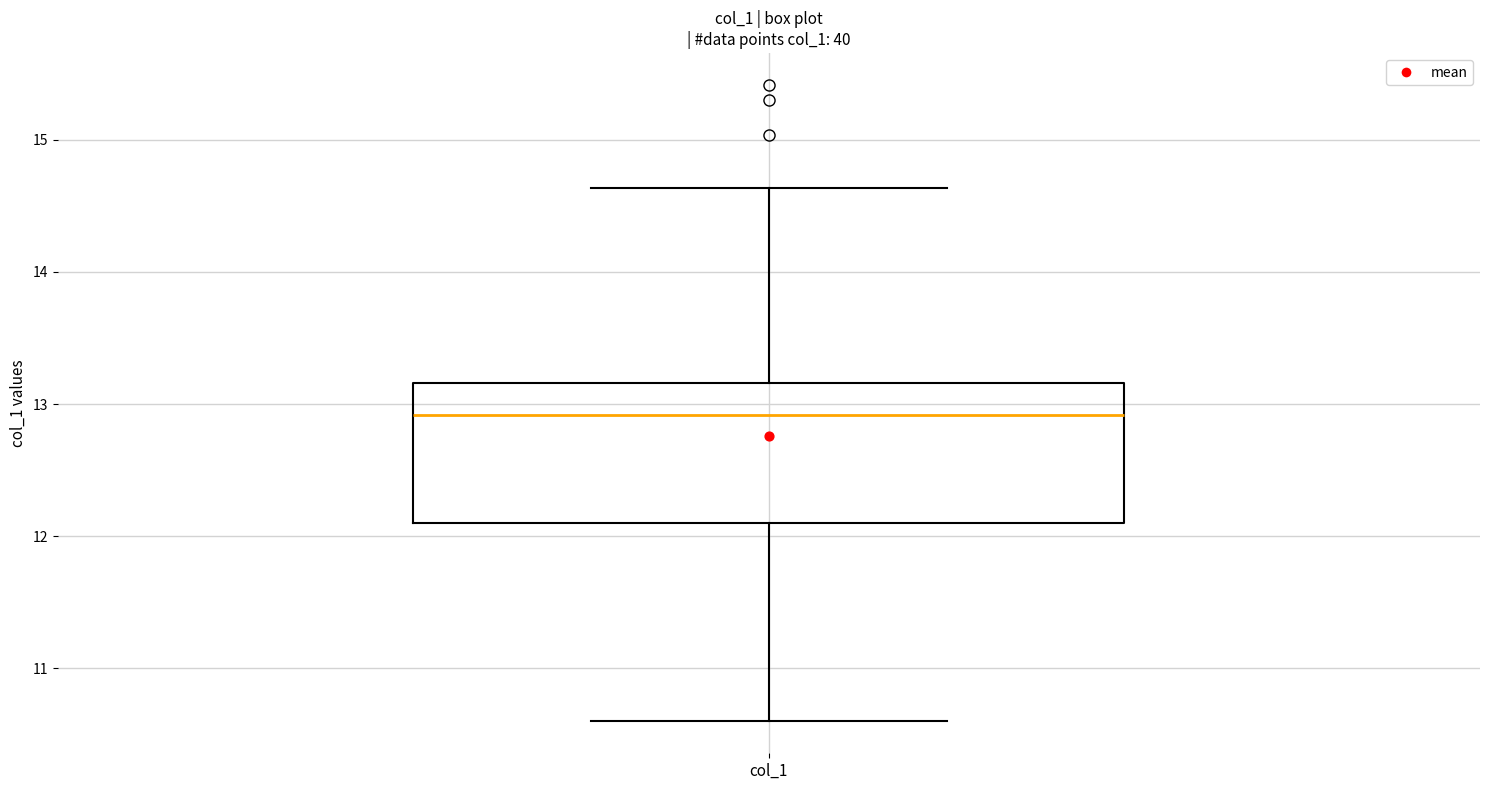

Where does the lower whisker of the box for col_1 end on the y-axis? The values are not printed on the chart, so give them approximately, as read against the axis.

10.6